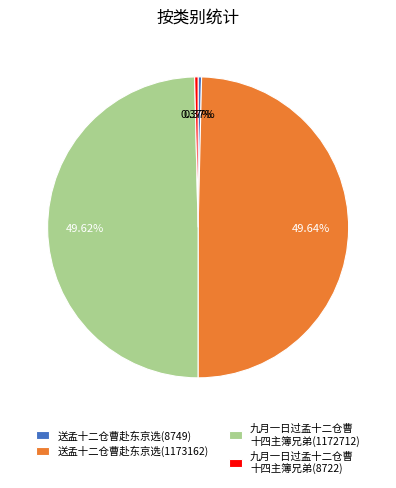

What percentage is NOT represented by 送孟十二仓曹赴东京选(8749)?

99.6%